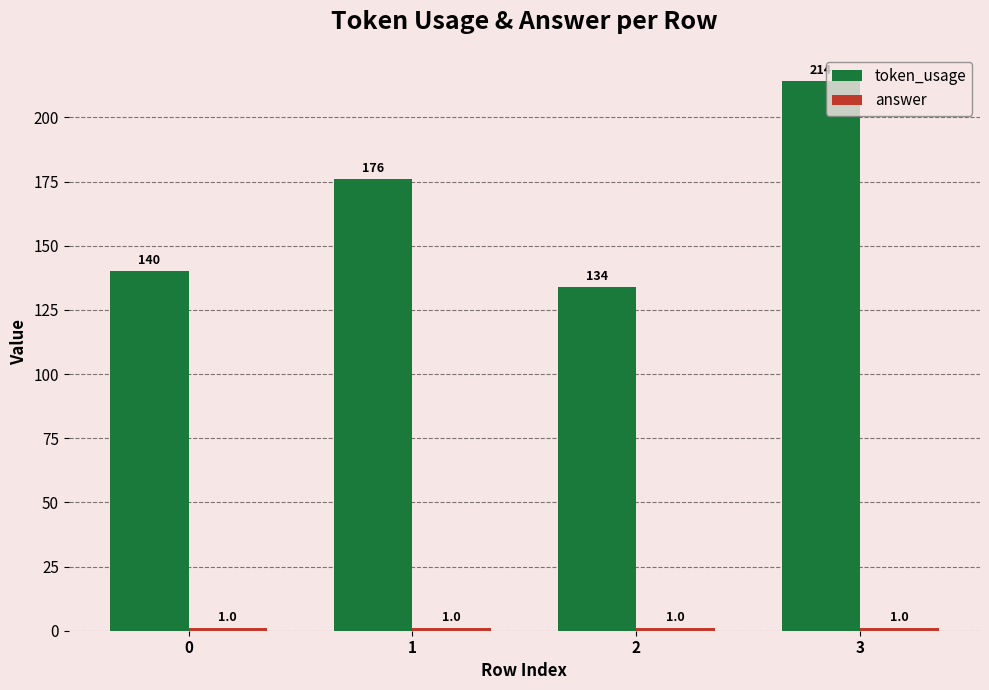

Are the bars grouped side by side (vs. stacked)?

Yes